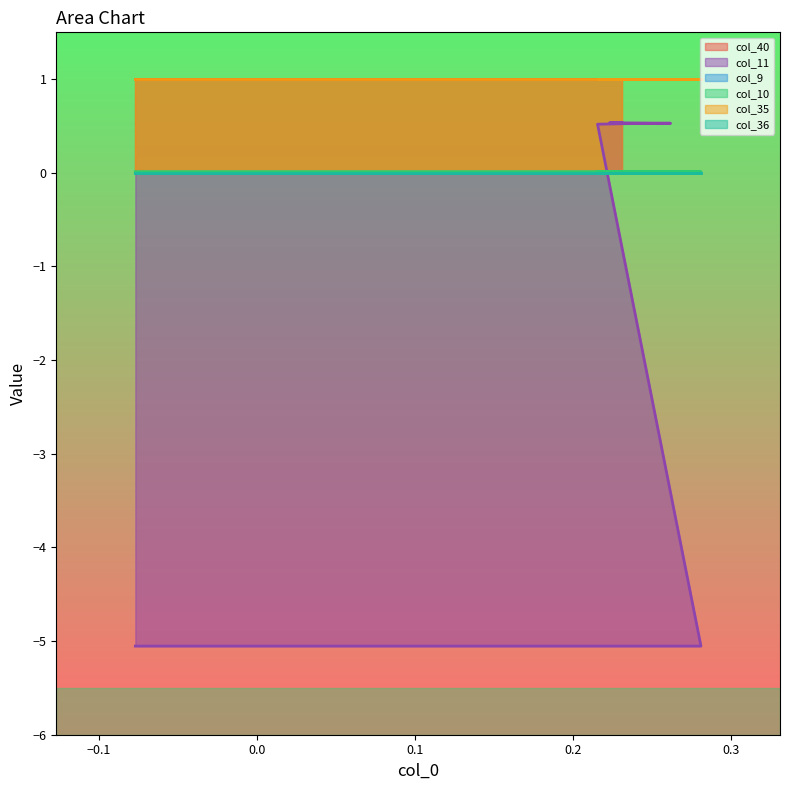

Reading left to right, extract all data points from this chart.

col_40: 0=1.0	1=1.0	2=1.0	3=1.0	4=1.0	5=1.0	6=1.0	7=1.0
col_11: 0=-5.1	1=-5.1	2=0.5	3=0.5	4=0.5	5=0.5	6=0.5	7=0.5
col_9: 0=0.0	1=0.0	2=0.0	3=0.0	4=0.0	5=0.0	6=0.0	7=0.0
col_10: 0=0.0	1=0.0	2=0.0	3=0.0	4=0.0	5=0.0	6=0.0	7=0.0
col_35: 0=1.0	1=1.0	2=1.0	3=1.0	4=1.0	5=1.0	6=1.0	7=1.0
col_36: 0=0.0	1=0.0	2=0.0	3=0.0	4=0.0	5=0.0	6=0.0	7=0.0